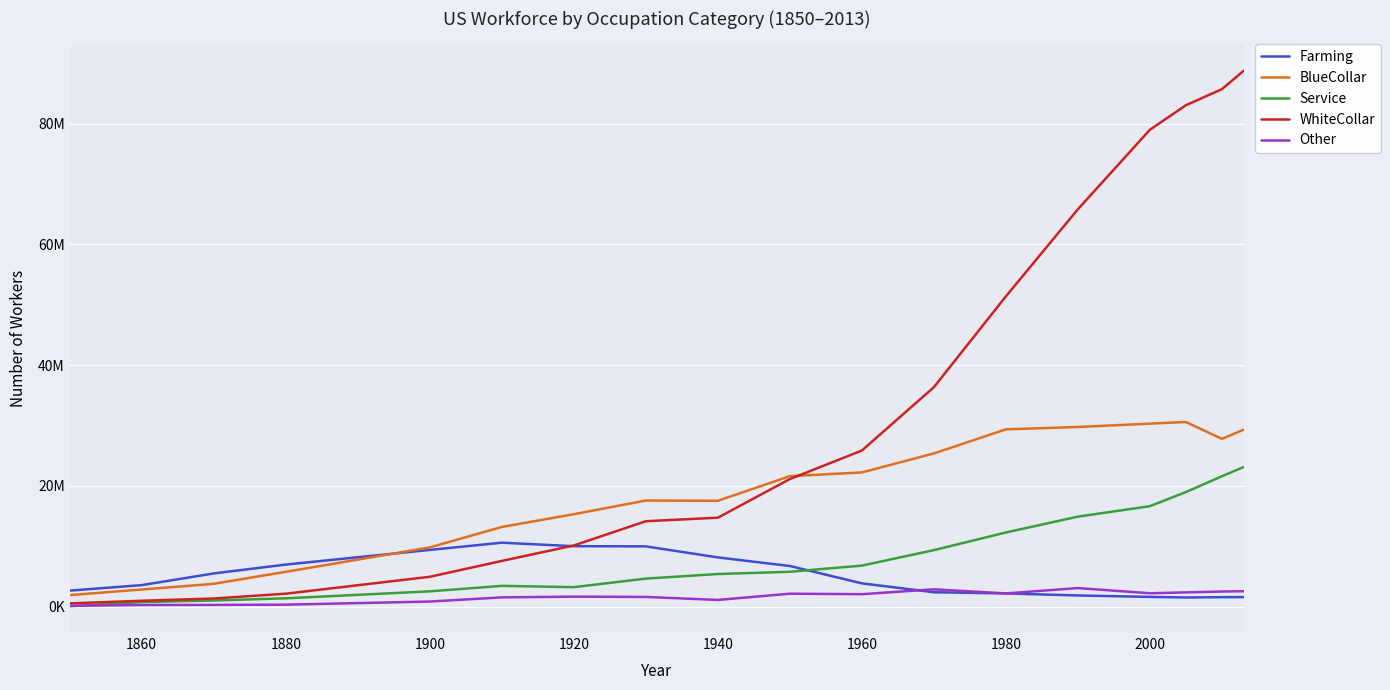

Where does the WhiteCollar series first go above 21117601?

1960